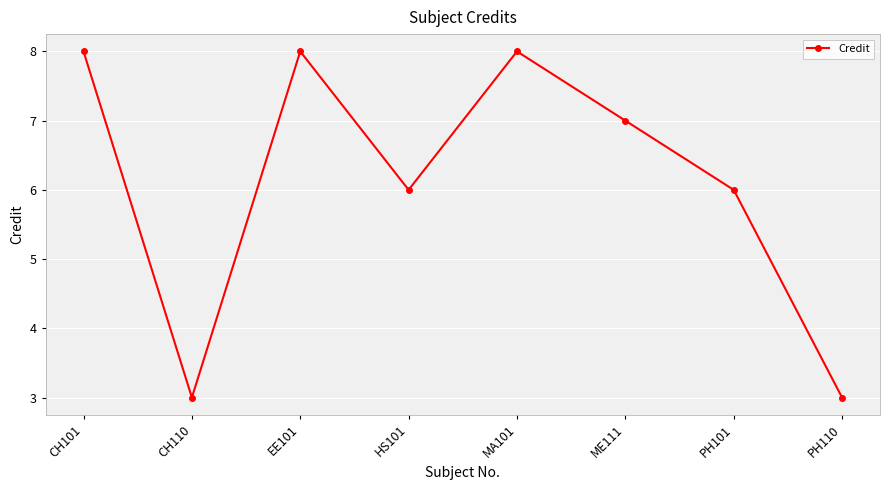

Reading right to left, what are all the values shown in this chart?

3	6	7	8	6	8	3	8